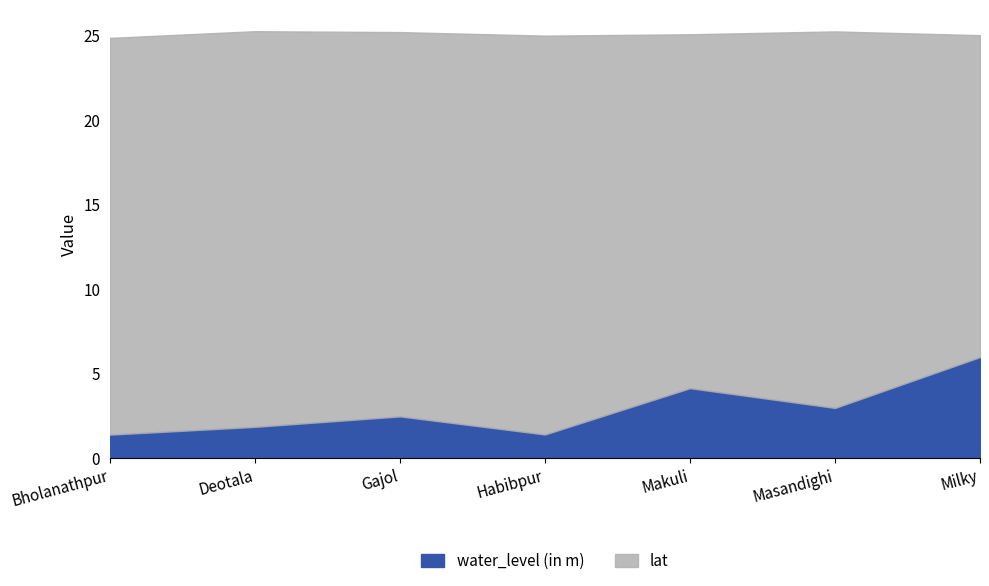

Which category has the lowest value in the water_level (in m) series?

Bholanathpur